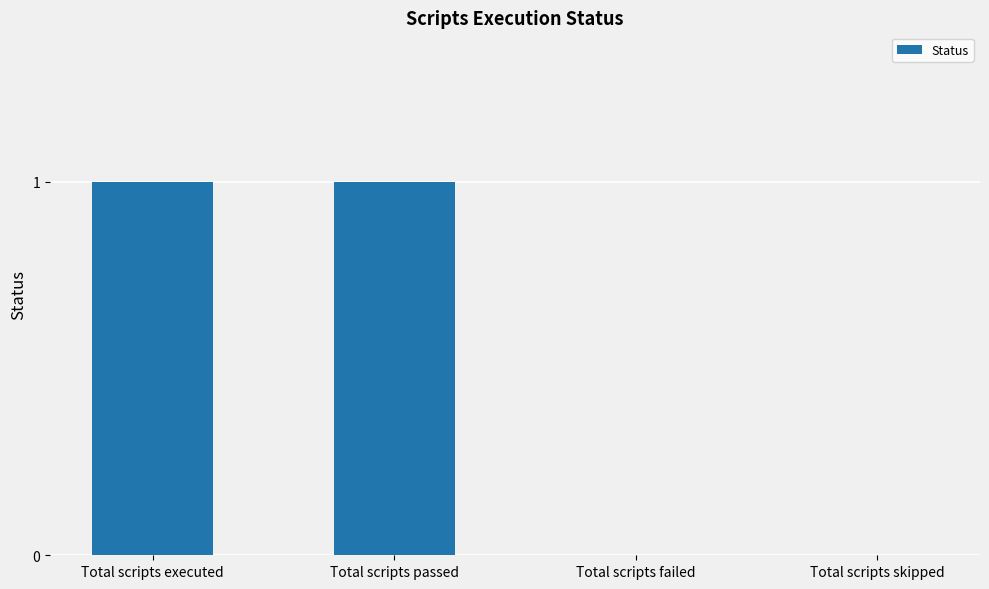

True or false: the data shows 1 at Total scripts passed.

True